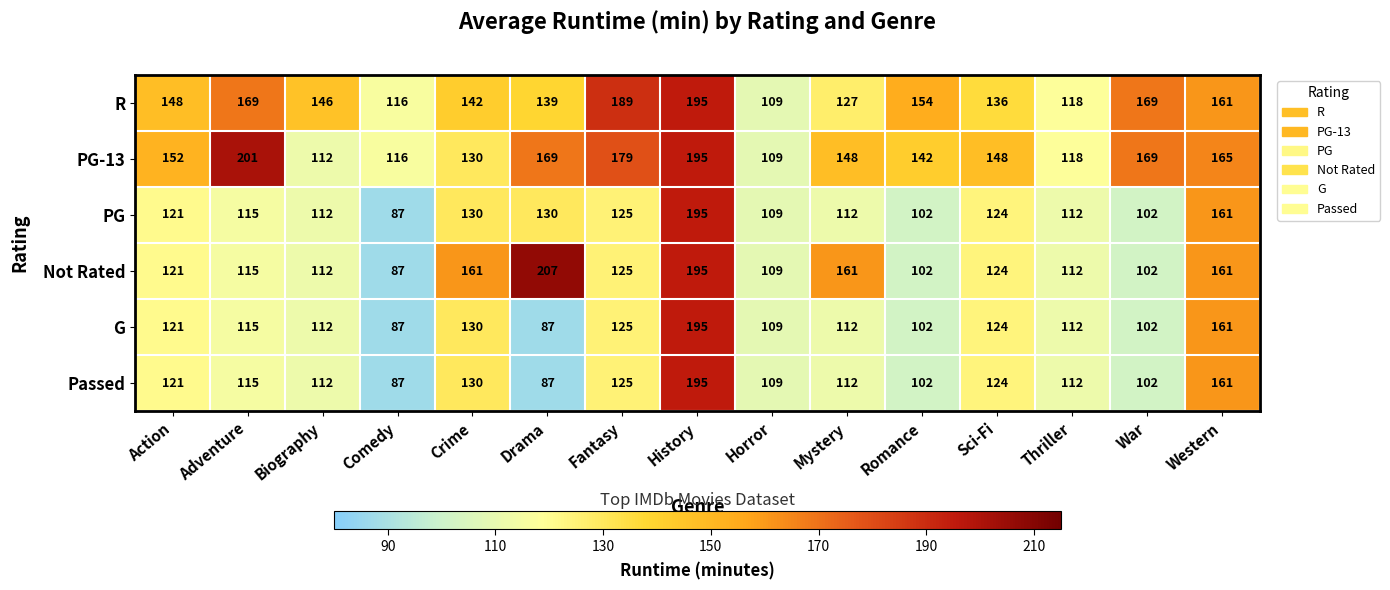

The PG-13 series shows 61 at Western. True or false?

False